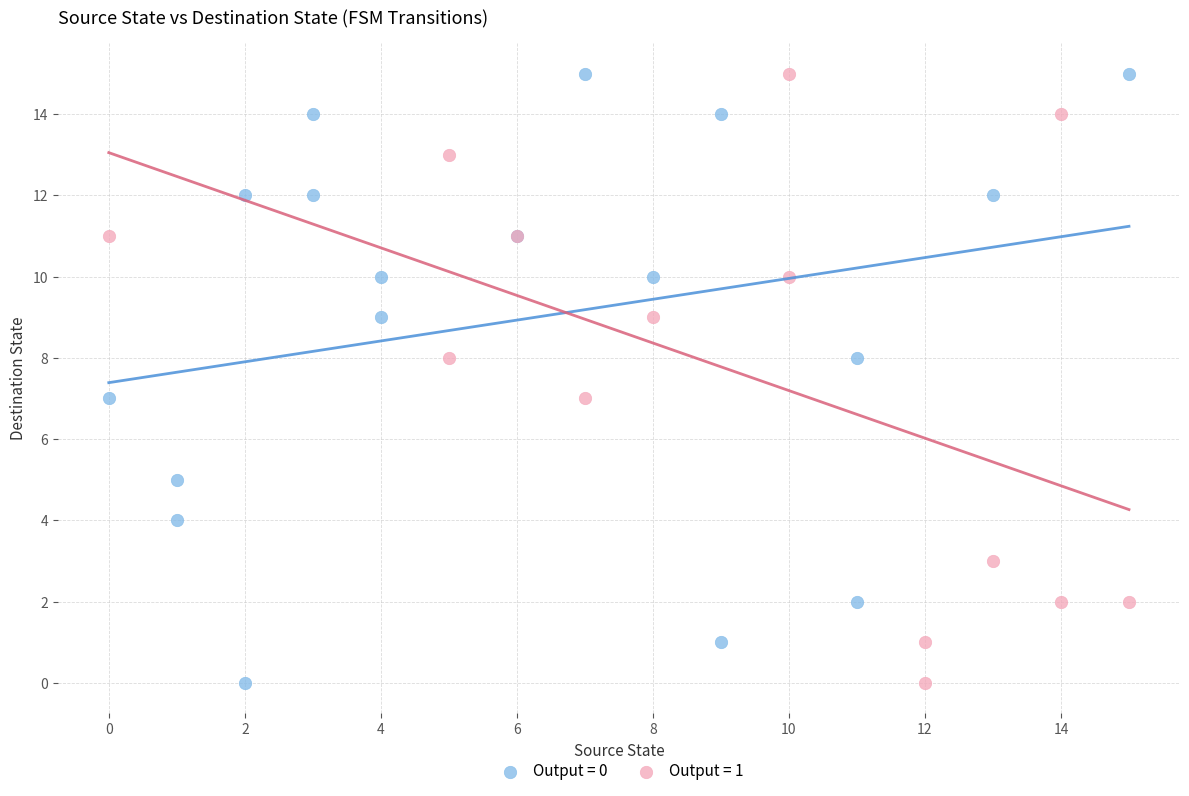

What are all the series names shown in the legend?

Output = 0, Output = 1